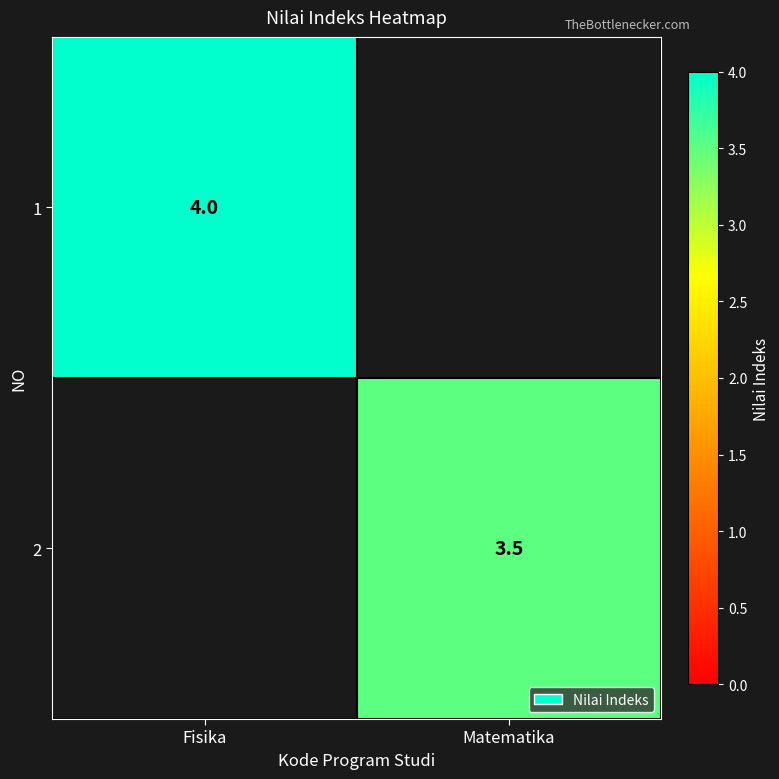

The 2 series shows 1.3 at Matematika. True or false?

False